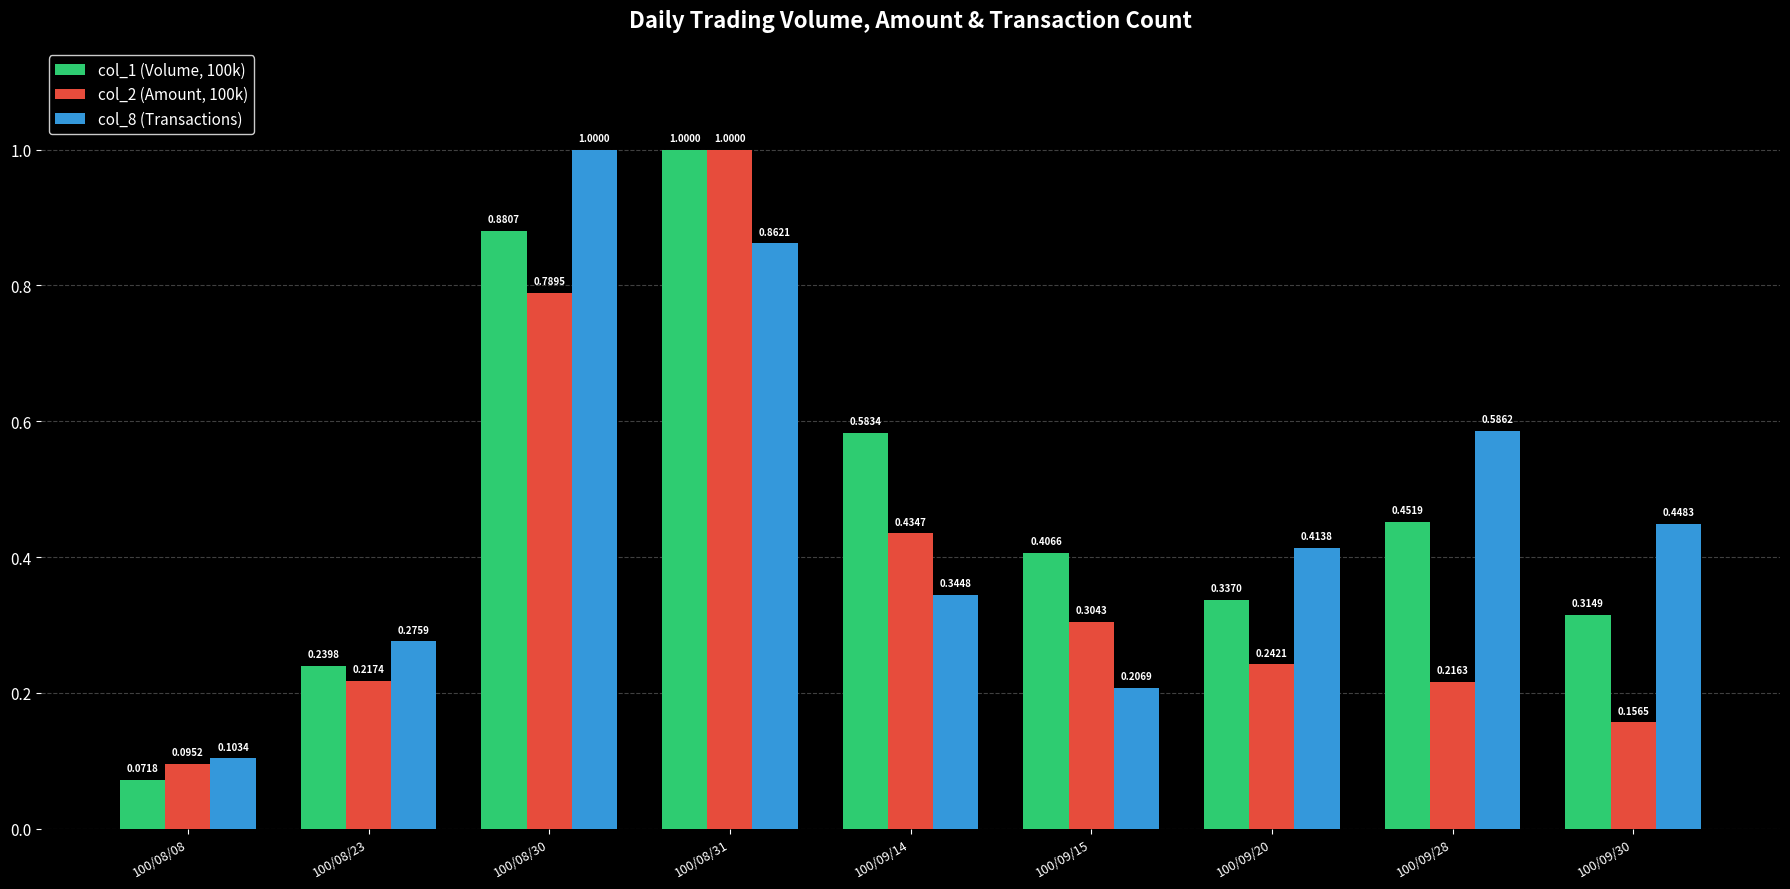

At how many categories does at least one series exceed 0?

9